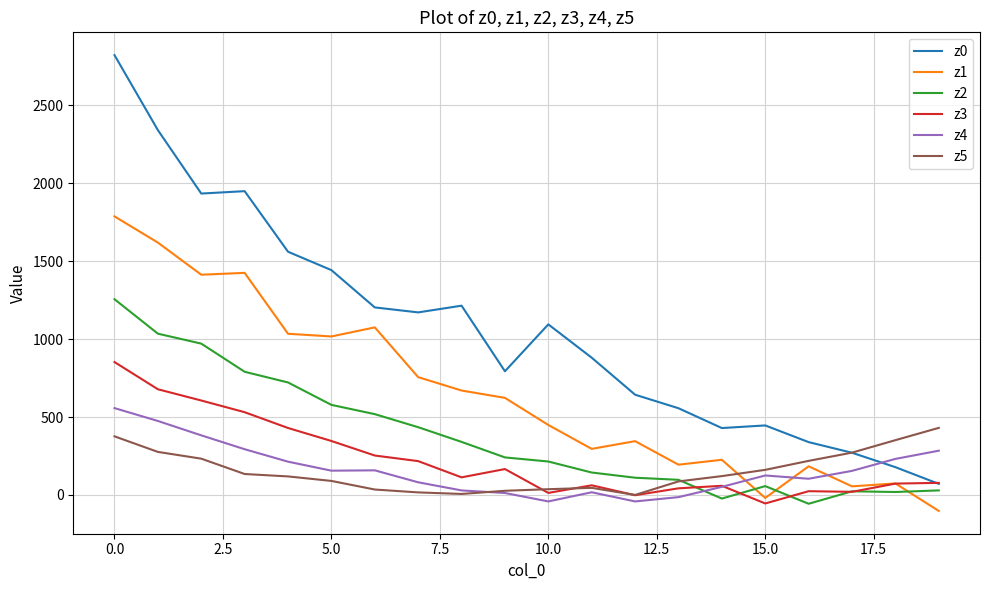

What is the minimum value for z0?

70.9